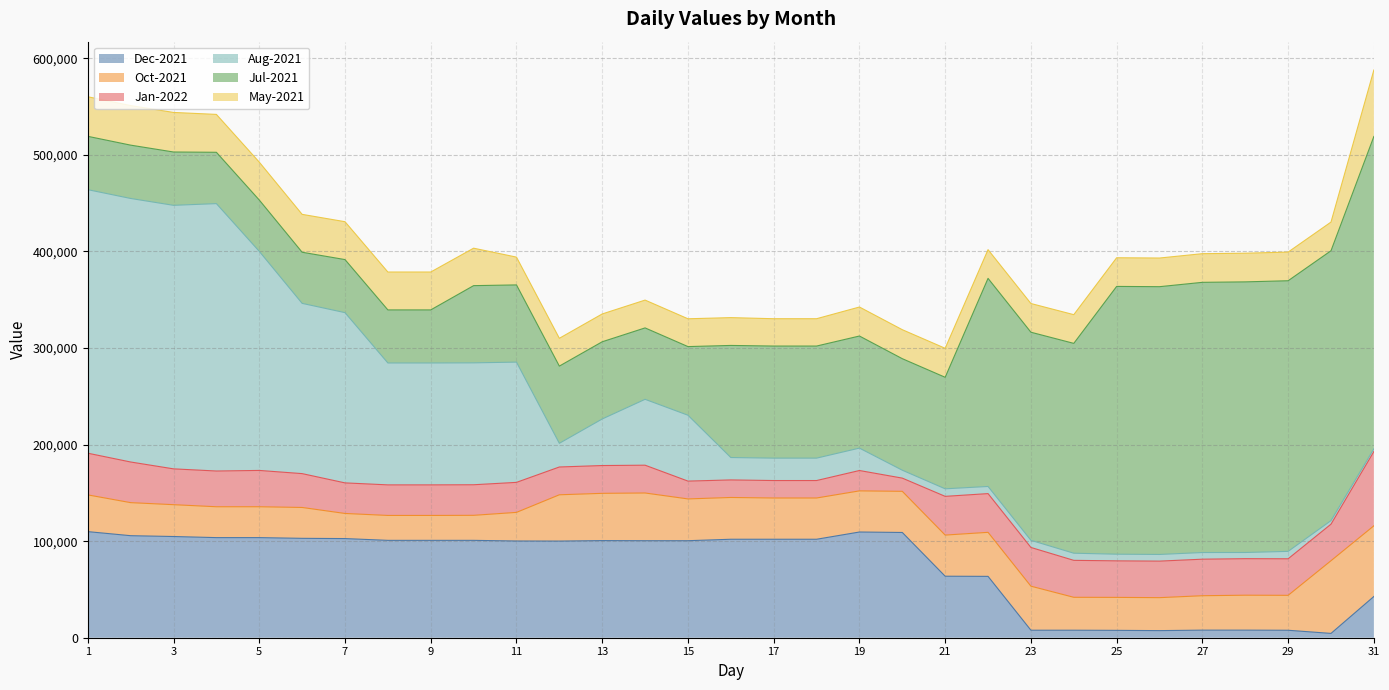

What is the spread (max minus min) of values at 31?

320621